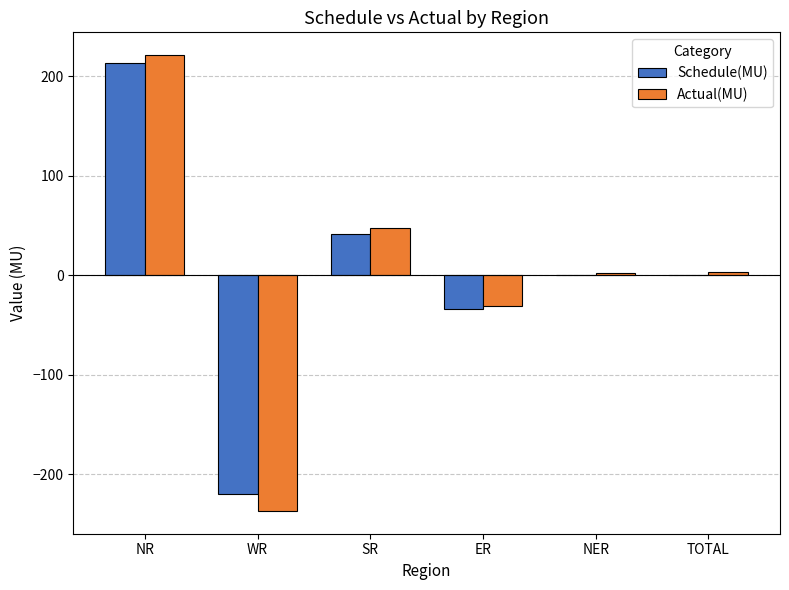

Which label corresponds to the largest value in the chart?

NR